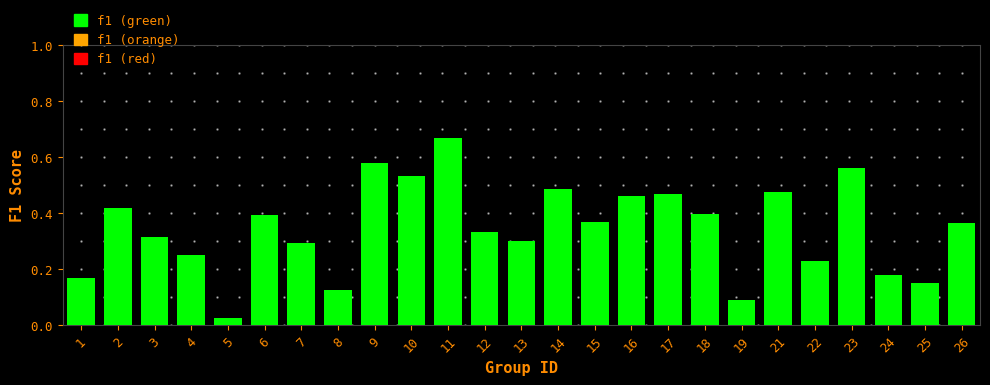

At which label is the value closest to 0?

5